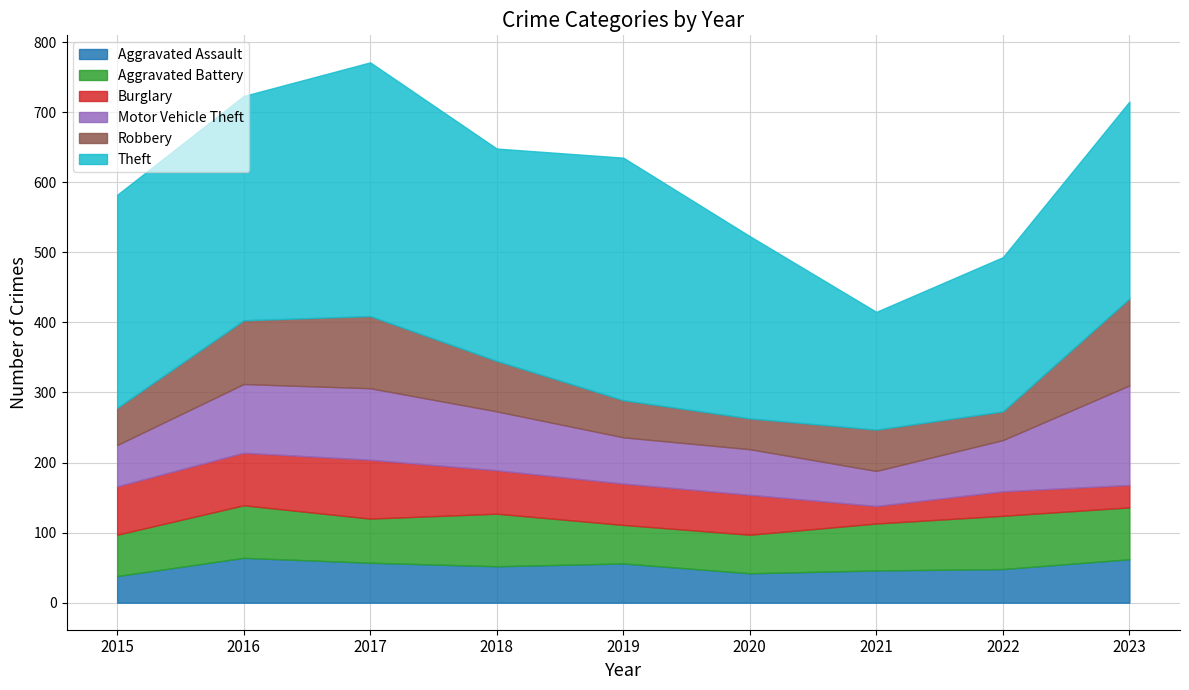

At which label is Burglary closest to 54?

2020